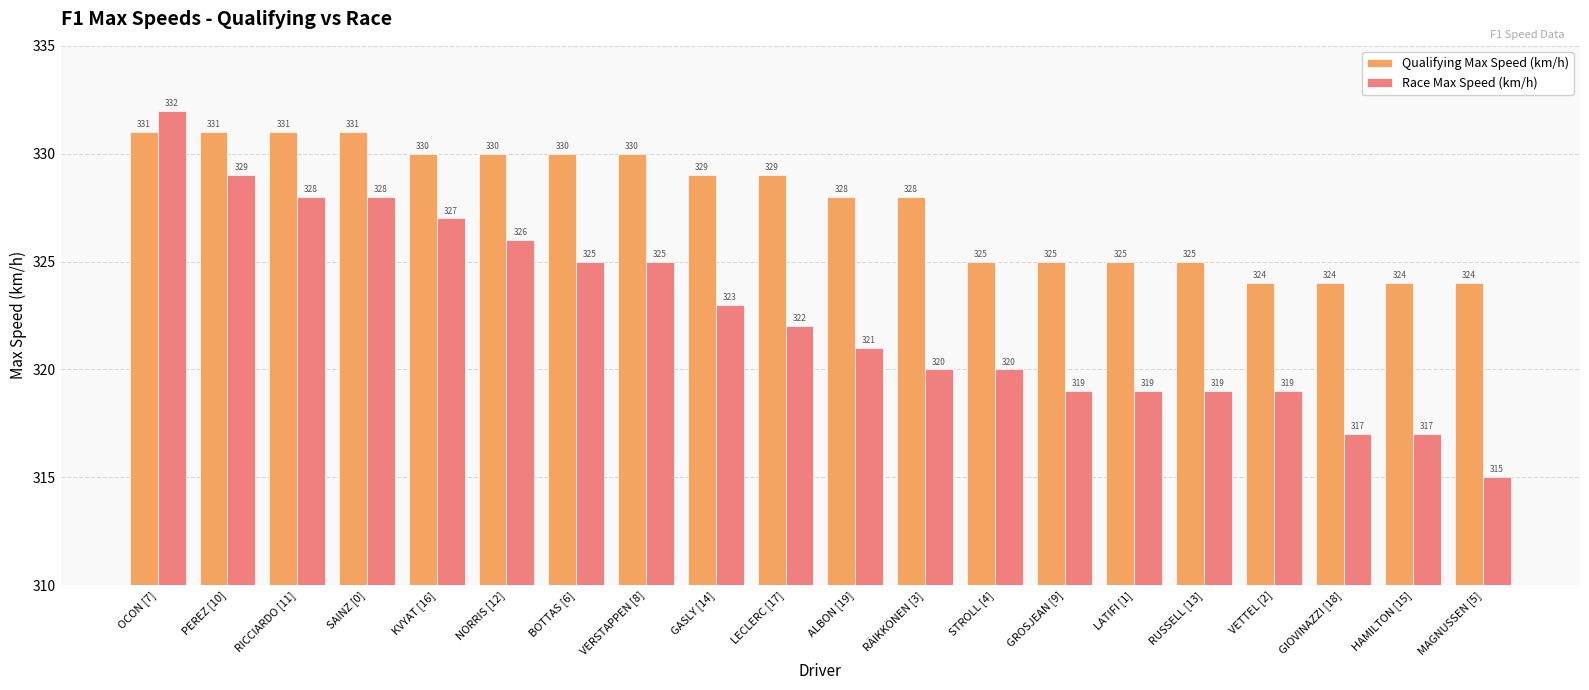

Where does the Race Max Speed (km/h) series first go above 322?

OCON [7]